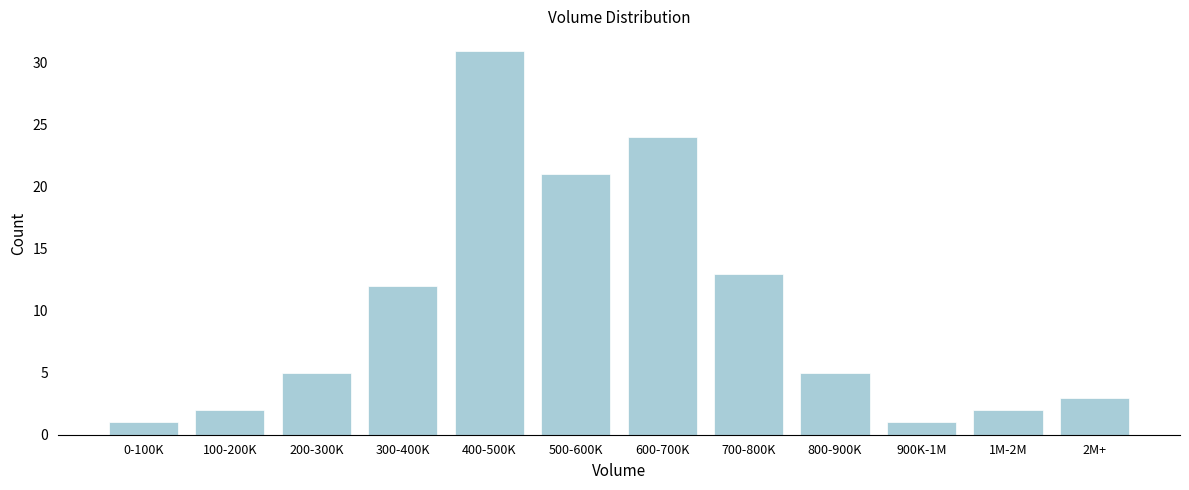

Reading left to right, list all the values displayed in this chart.

0-100K=1	100-200K=2	200-300K=5	300-400K=12	400-500K=31	500-600K=21	600-700K=24	700-800K=13	800-900K=5	900K-1M=1	1M-2M=2	2M+=3